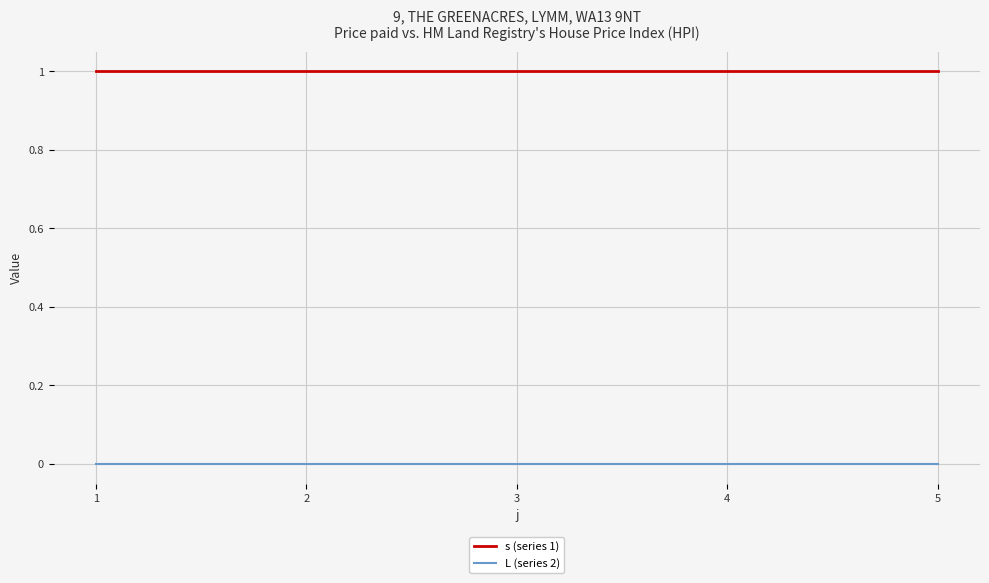

True or false: L (series 2) and s (series 1) cross at least once.

False